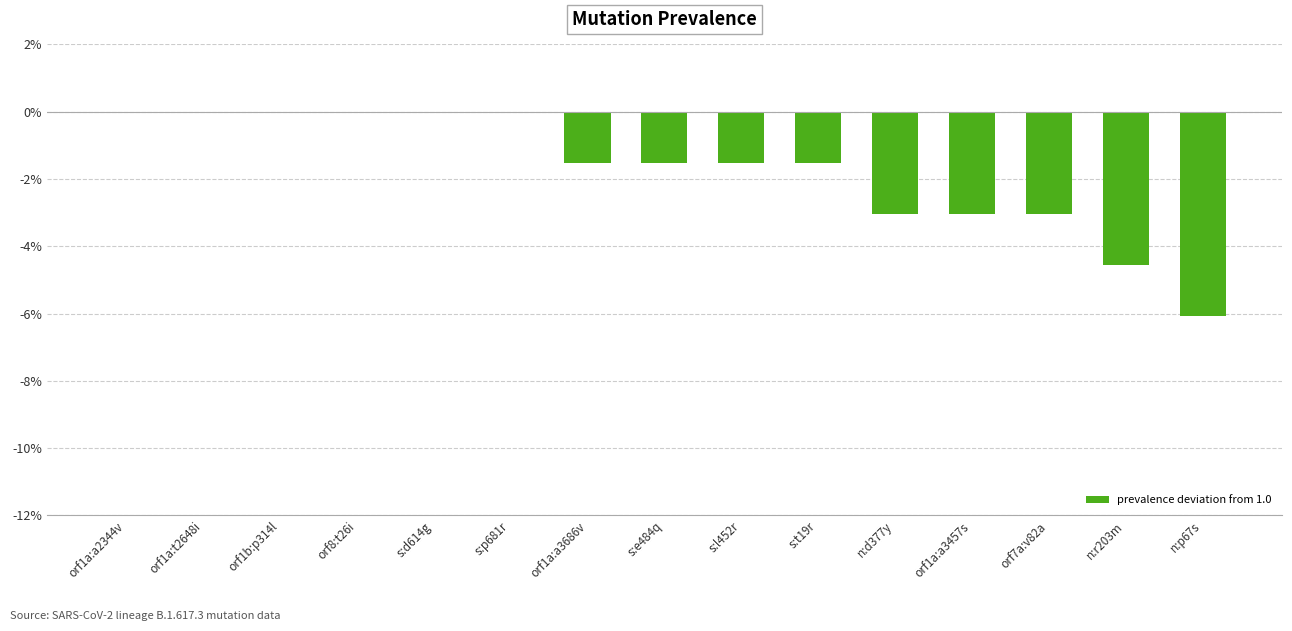

Are the bars horizontal?

No